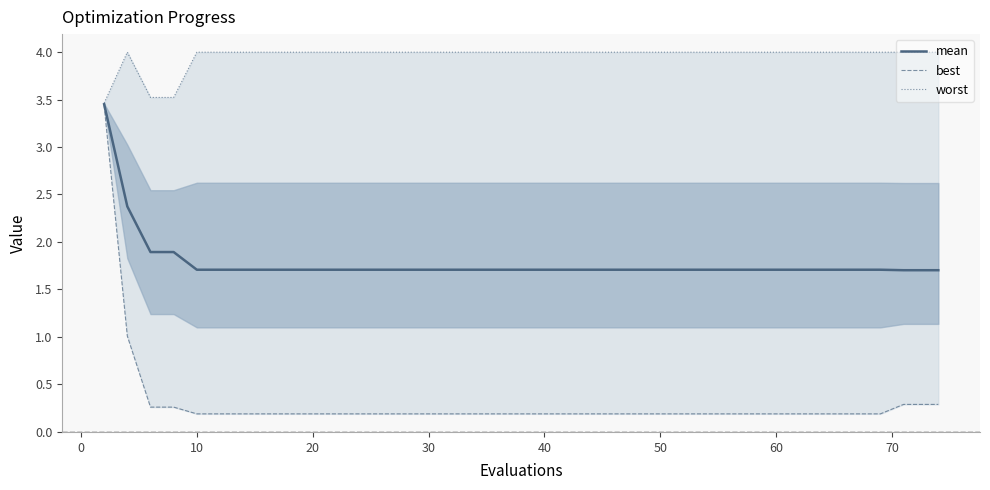

How many series are shown in this chart?

3